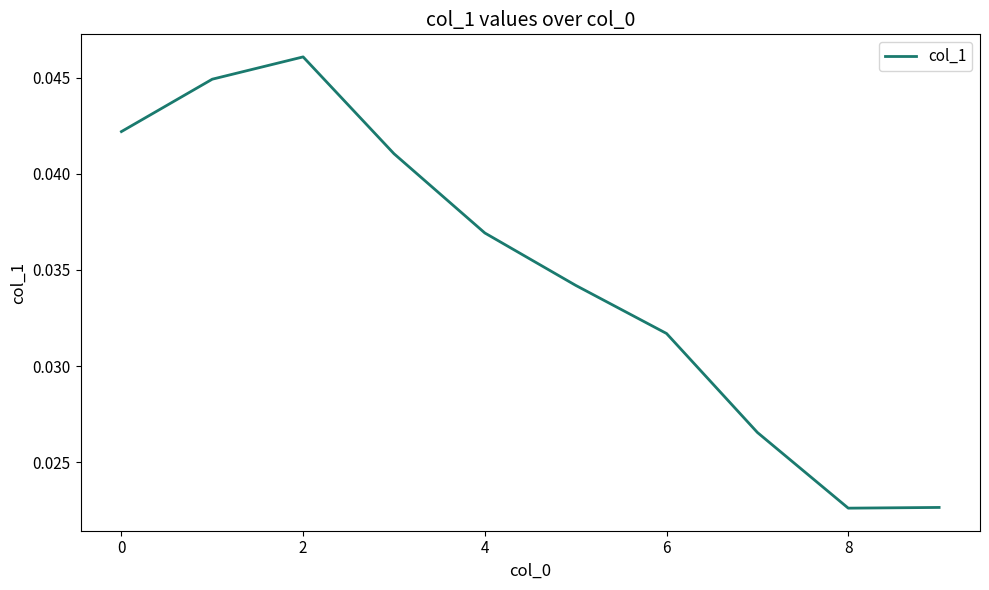

Where is the first local minimum?

8